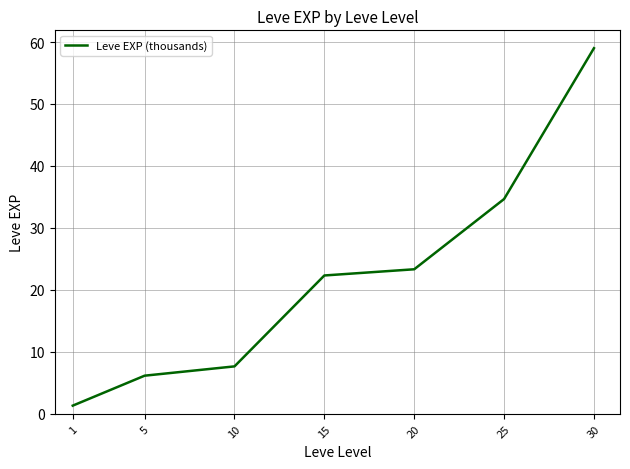

How many distinct data groups are displayed?

1